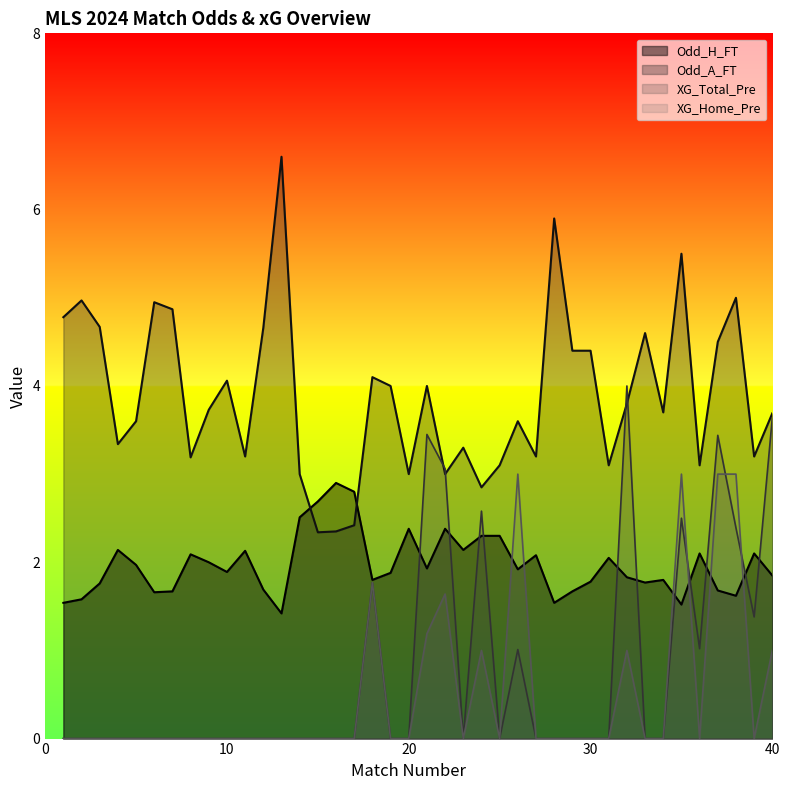

At which category does Odd_A_FT reach its first local valley?

4